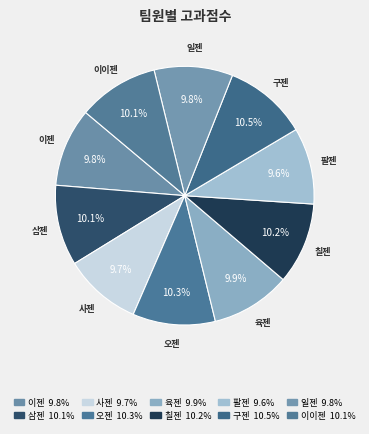

How many segments does this pie chart have?

10